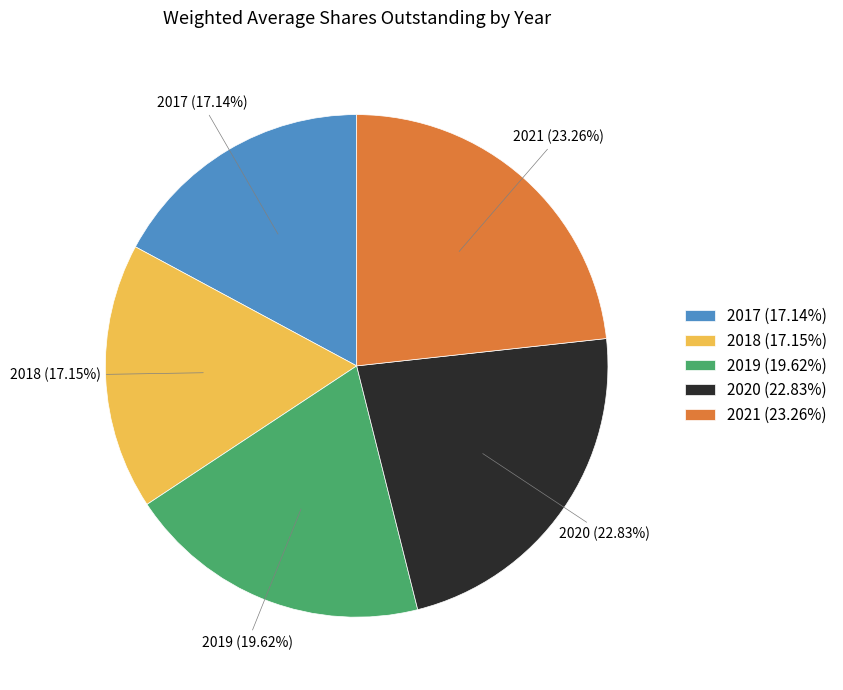

Does 2019 represent more than half of the total?

No